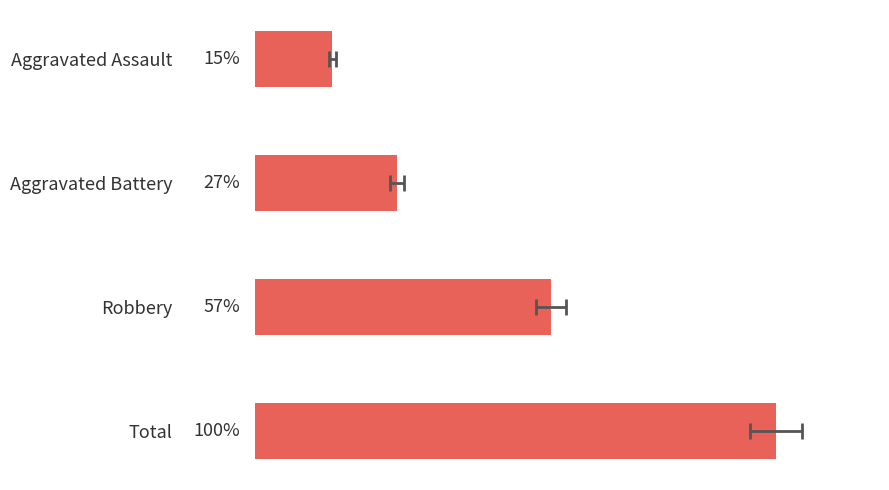

What is the change in value from Aggravated Battery to Robbery?

+50